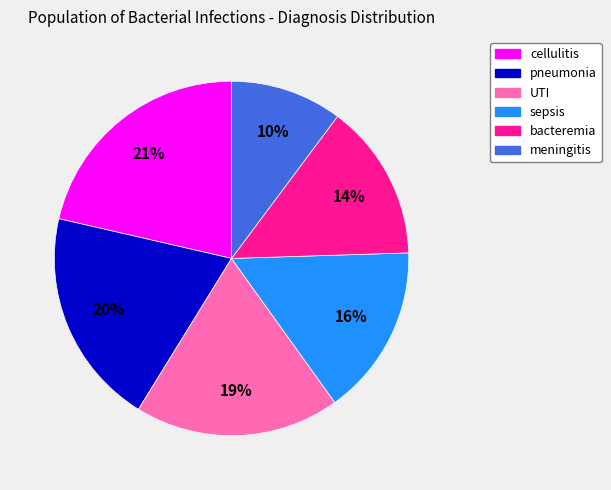

Combined, do cellulitis and sepsis account for over 50%?

No